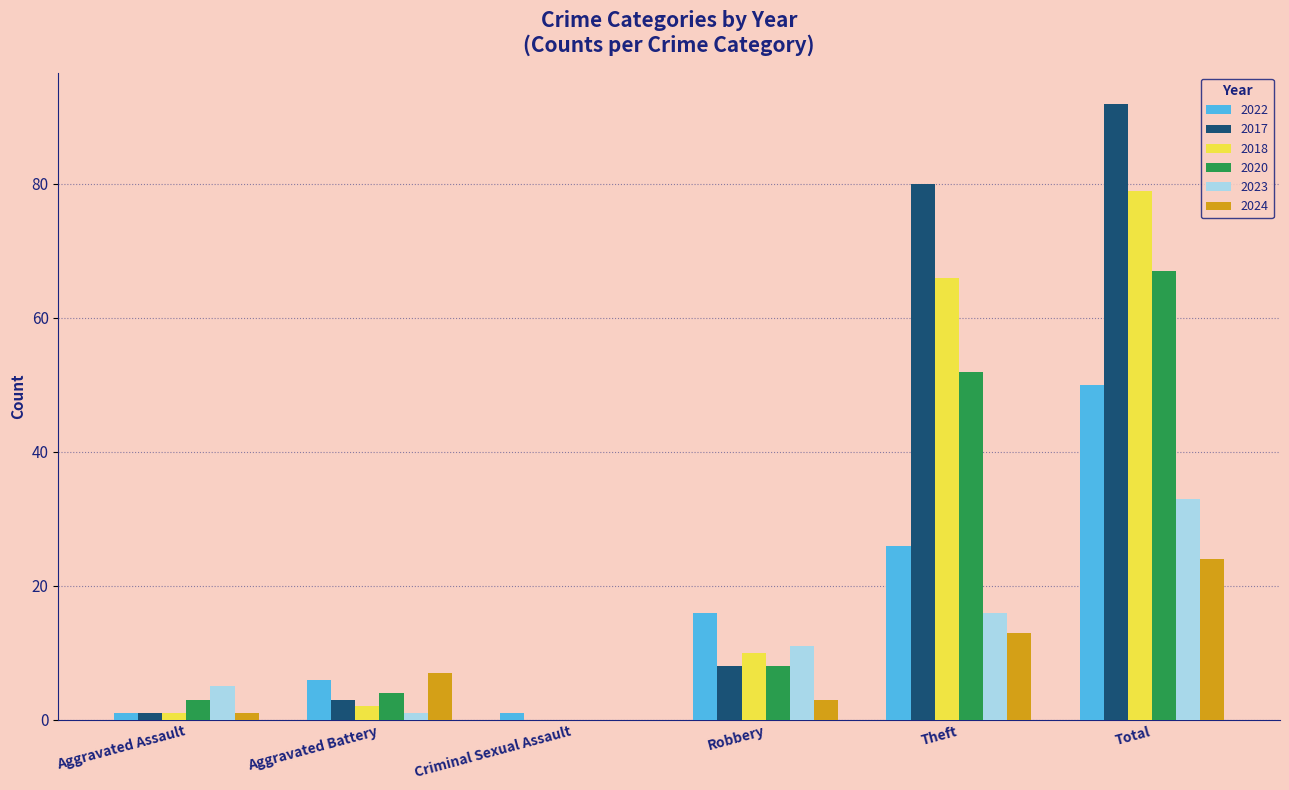

What is the spread (max minus min) of values at Aggravated Battery?

6